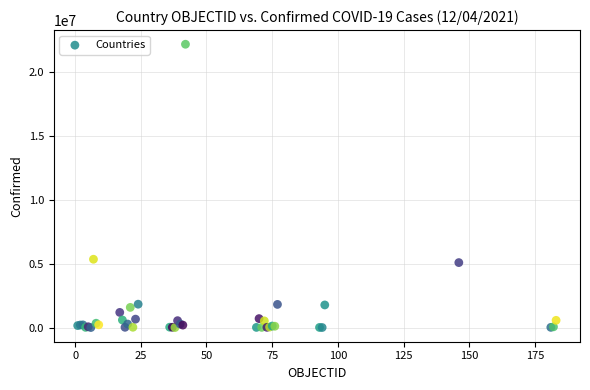

What Y value in the scatter plot is closest to 11066024?

5337692